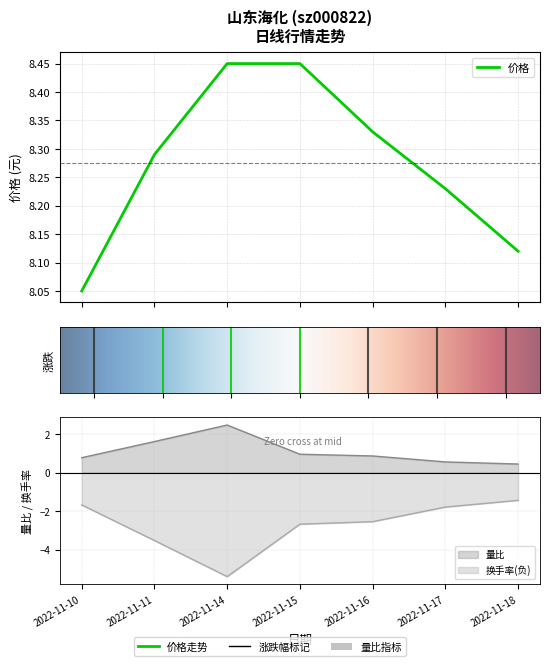

Which series has the largest total across all categories?

价格